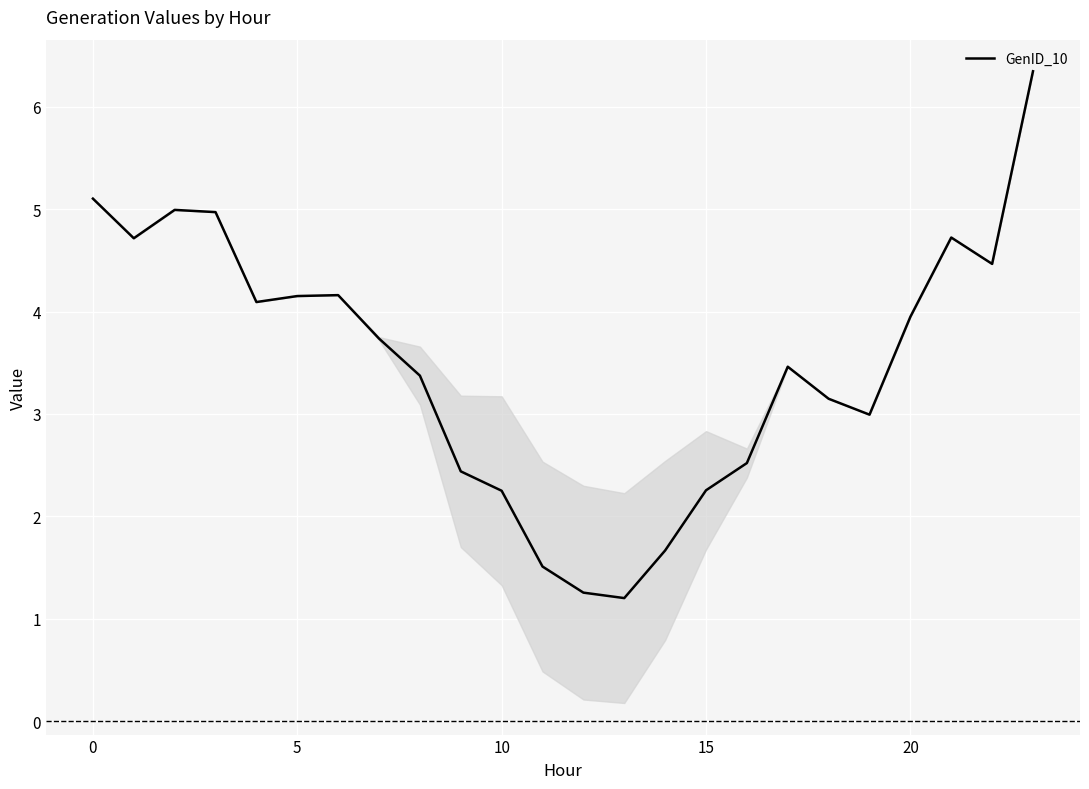

What is the smallest value displayed?

1.2